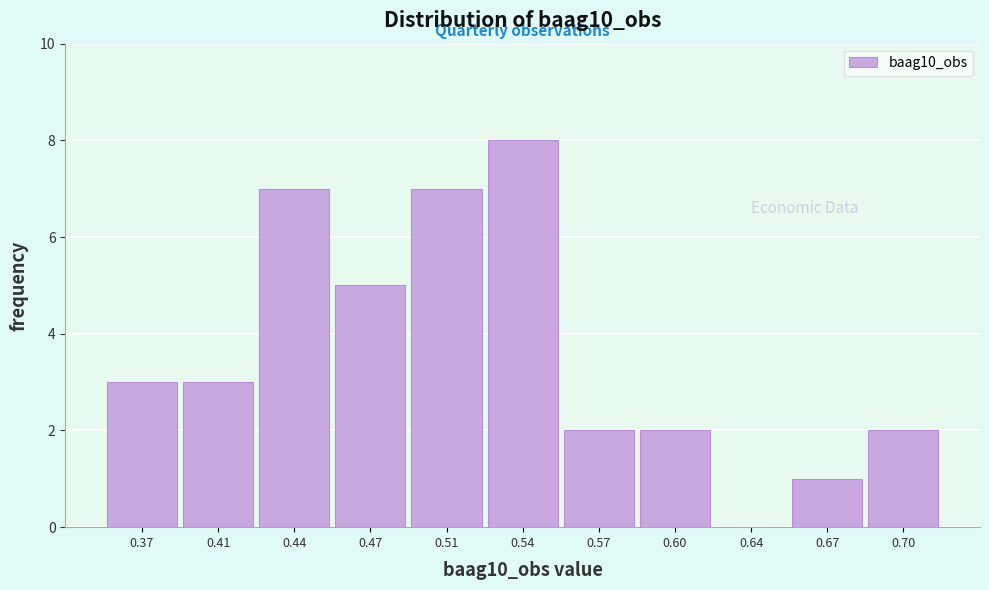

Reading left to right, list all the values displayed in this chart.

0.37=3	0.41=3	0.44=7	0.47=5	0.51=7	0.54=8	0.57=2	0.60=2	0.64=0	0.67=1	0.70=2